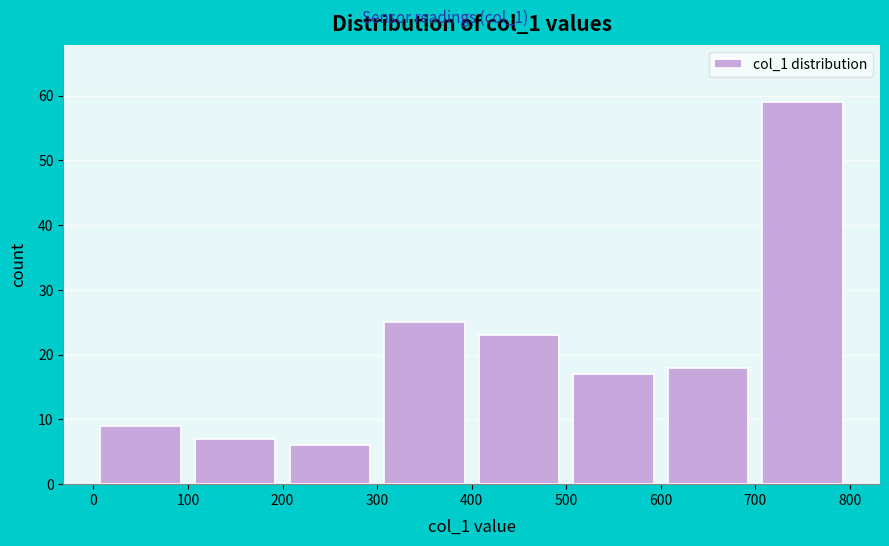

What is the height of the bar covering 200 to 300 on the x-axis? The values are not printed on the chart, so give them approximately, as read against the axis.

6